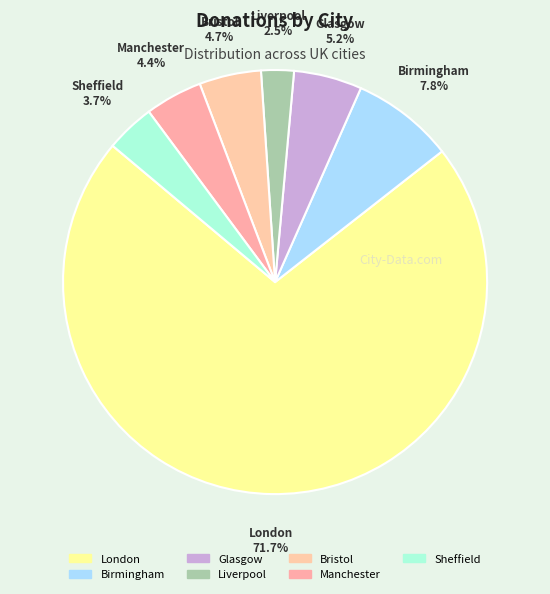

The Liverpool slice represents 2% of the pie. True or false?

True